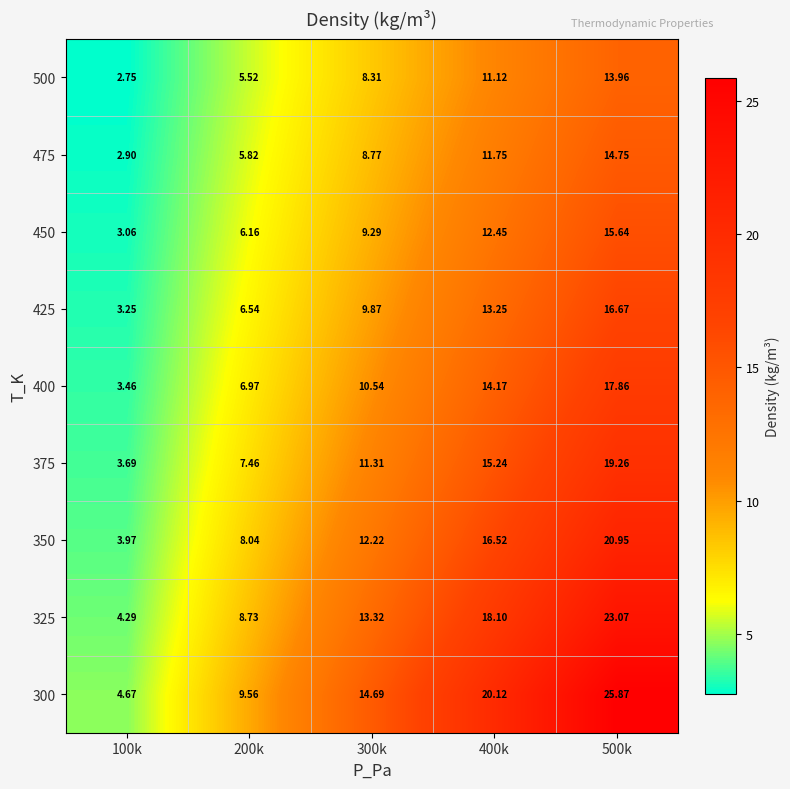

Is the value of 350 at 400k greater than the value of 425 at 400k?

Yes